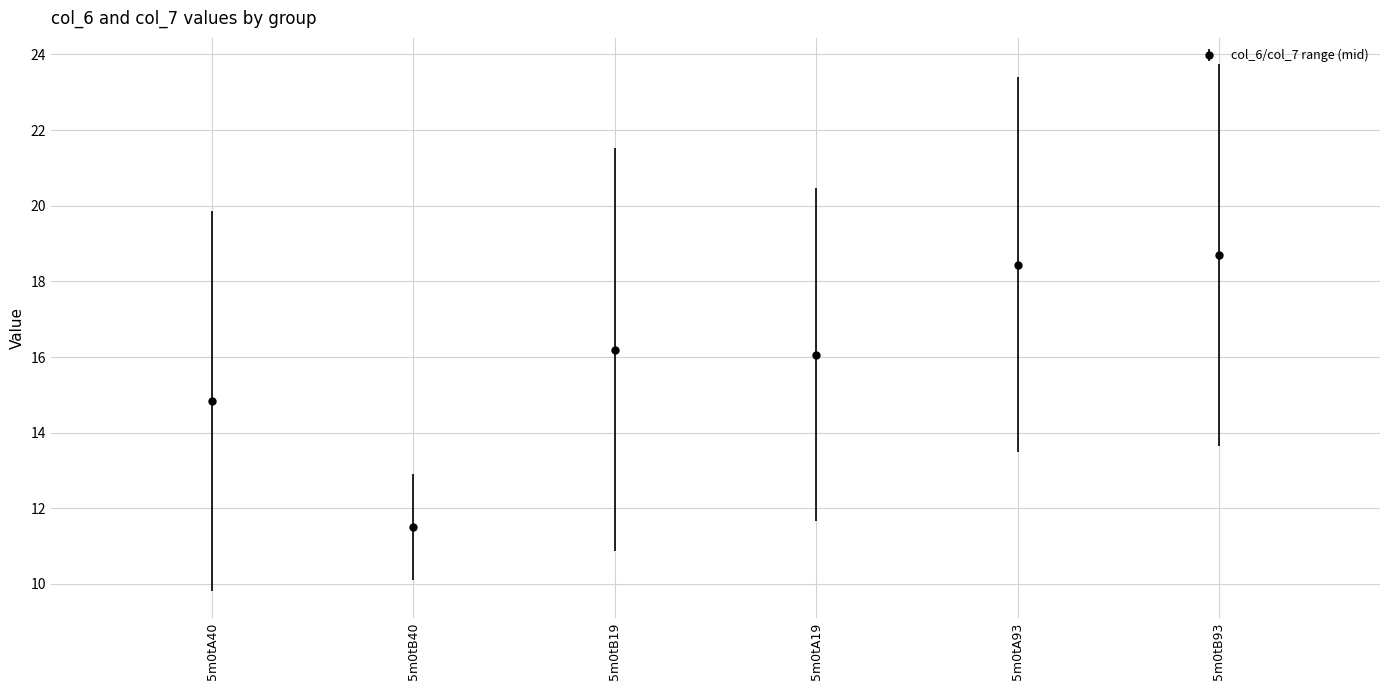

Is it true that the value at 5m0tB93 is 18.7?

True